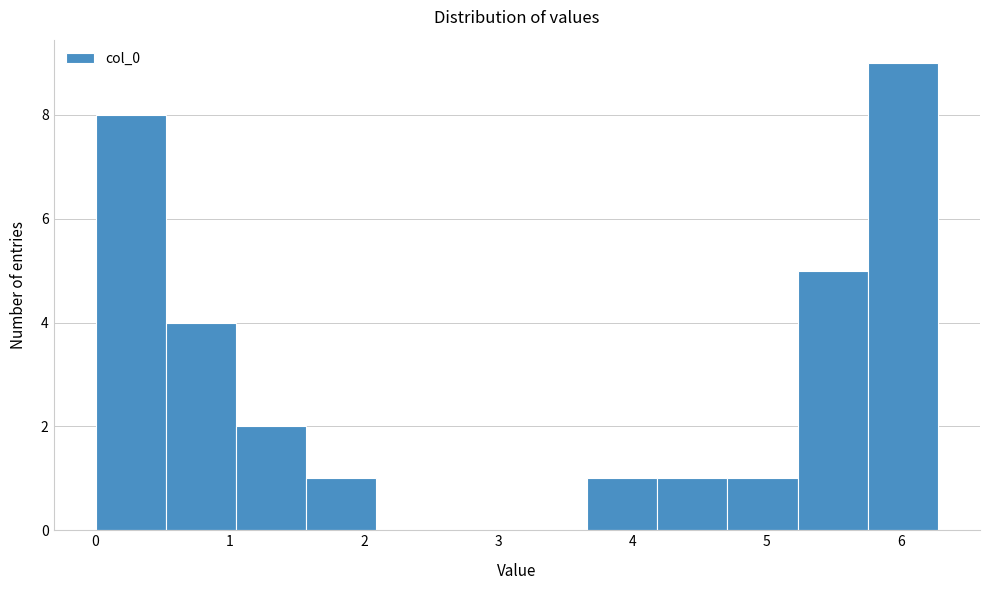

What is the height of the bar covering 3.7 to 4.2 on the x-axis? Neither the bar edges nor the heights are printed on the chart, so give them approximately, as read against the axes.

1